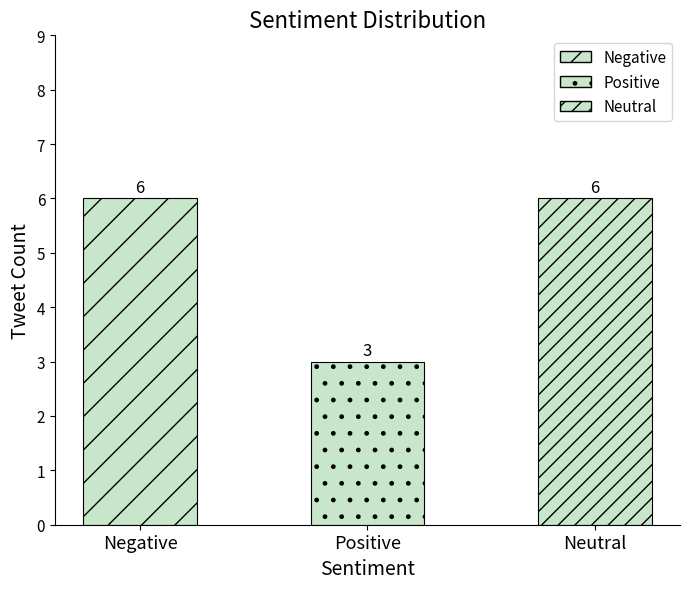

Which label corresponds to the largest value in the chart?

Negative